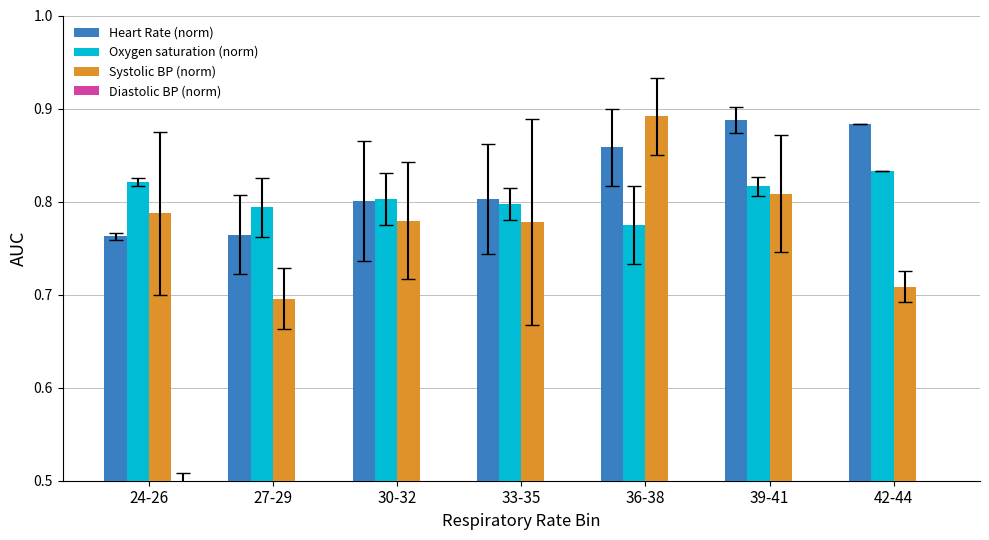

What is the value of the Heart Rate (norm) bar at the 3rd from the left?

0.8